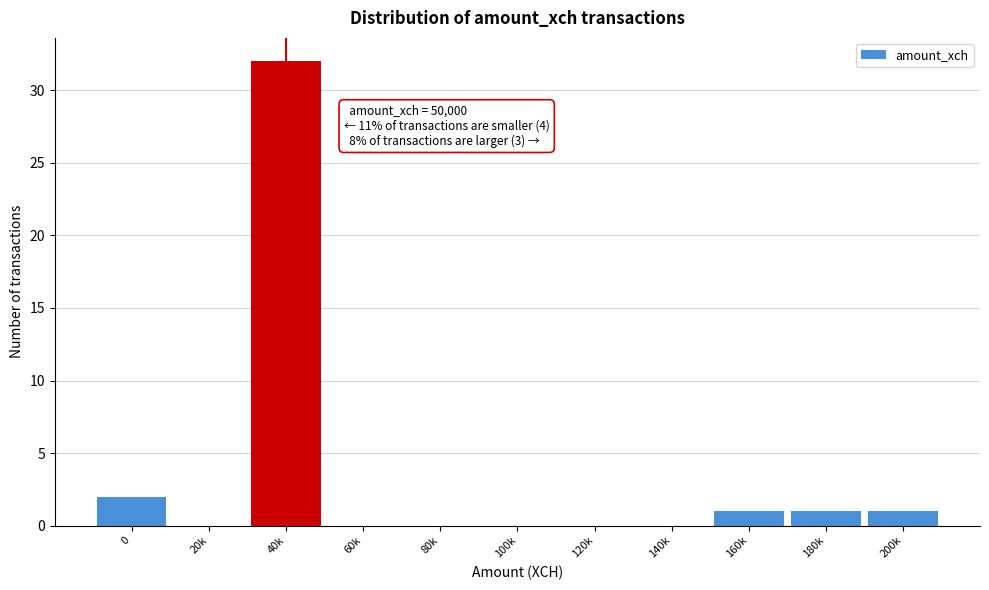

Reading right to left, extract all data points from this chart.

200k=1	180k=1	160k=1	140k=0	120k=0	100k=0	80k=0	60k=0	40k=32	20k=0	0=2